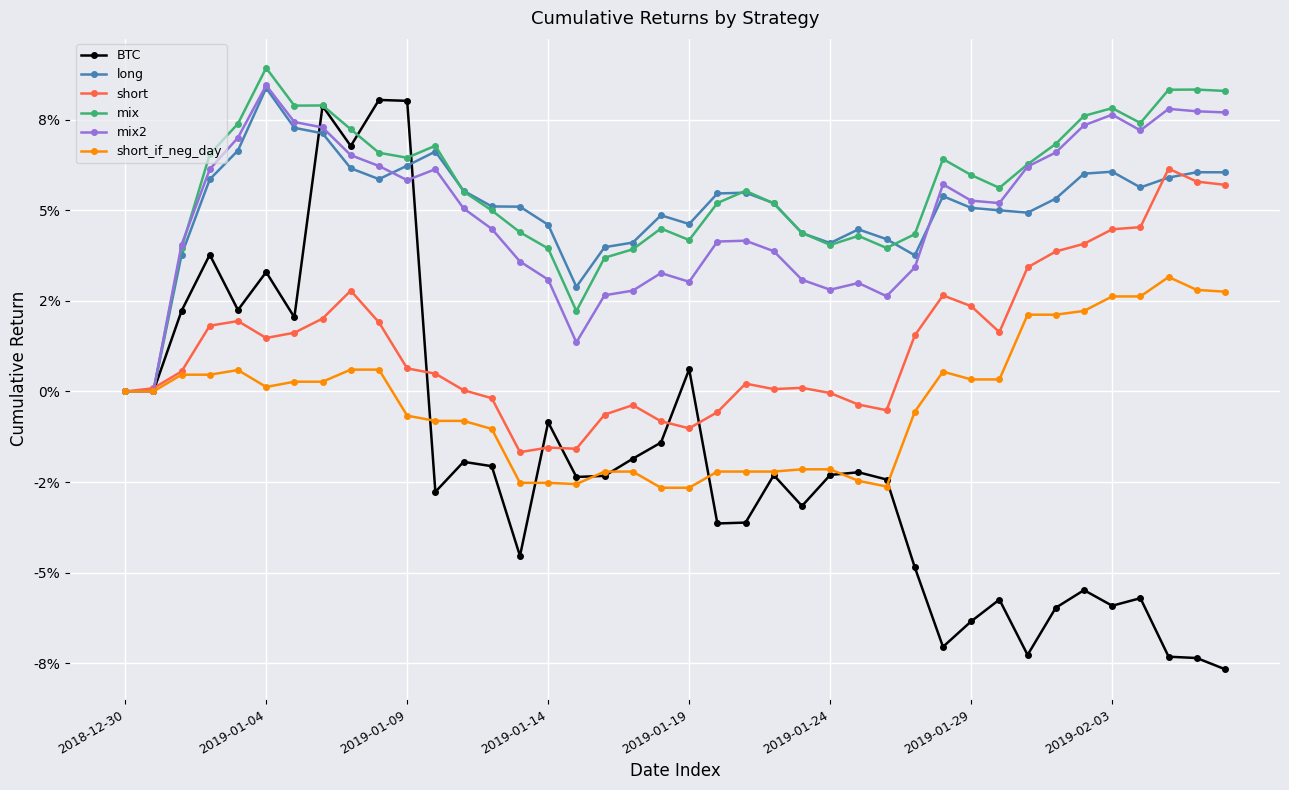

Where is long nearest to the value 0?

2018-12-30